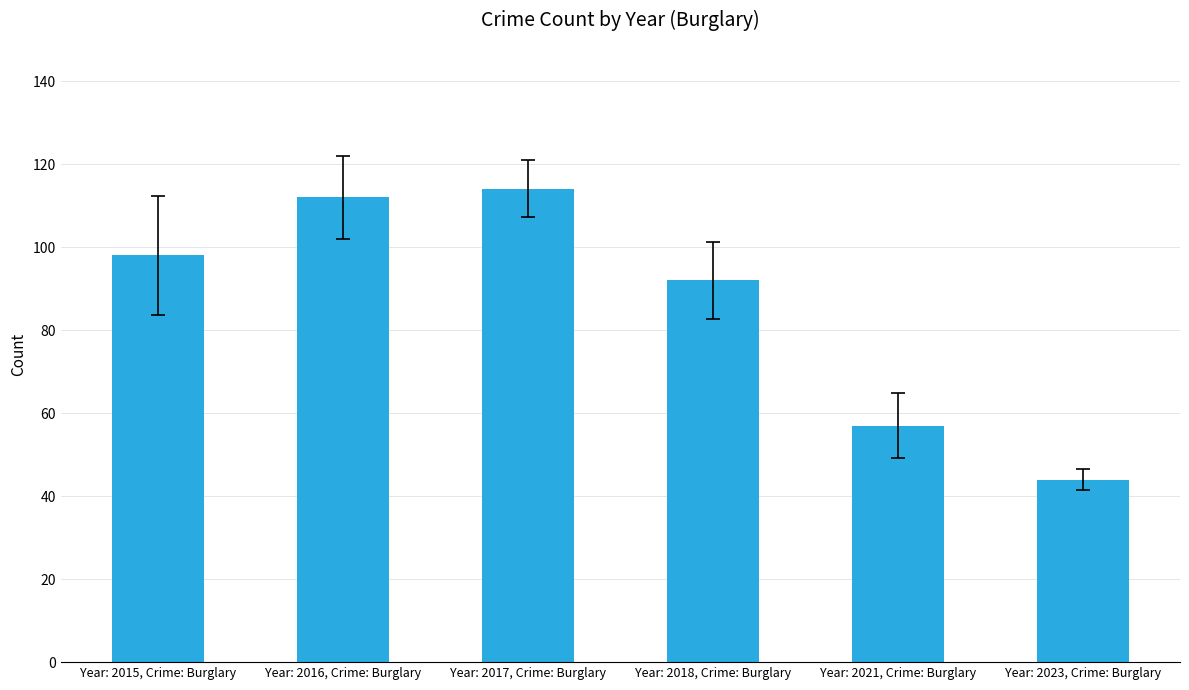

Reading right to left, extract all data points from this chart.

44	57	92	114	112	98